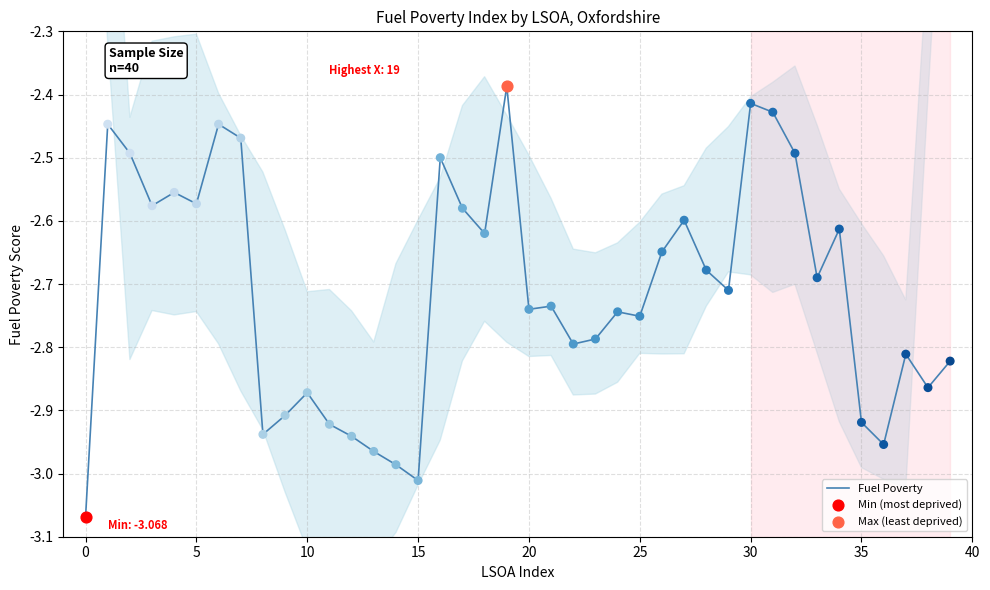

What is the change in value from 10 to 15?

-0.1